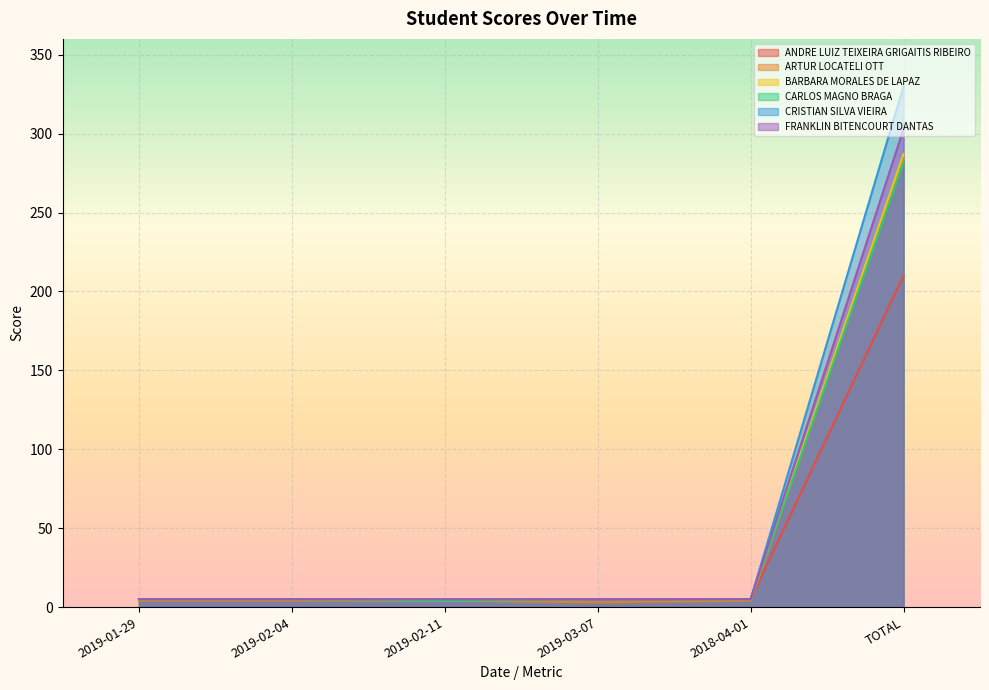

What are all the series names shown in the legend?

ANDRE LUIZ TEIXEIRA GRIGAITIS RIBEIRO, ARTUR LOCATELI OTT, BARBARA MORALES DE LAPAZ, CARLOS MAGNO BRAGA, CRISTIAN SILVA VIEIRA, FRANKLIN BITENCOURT DANTAS